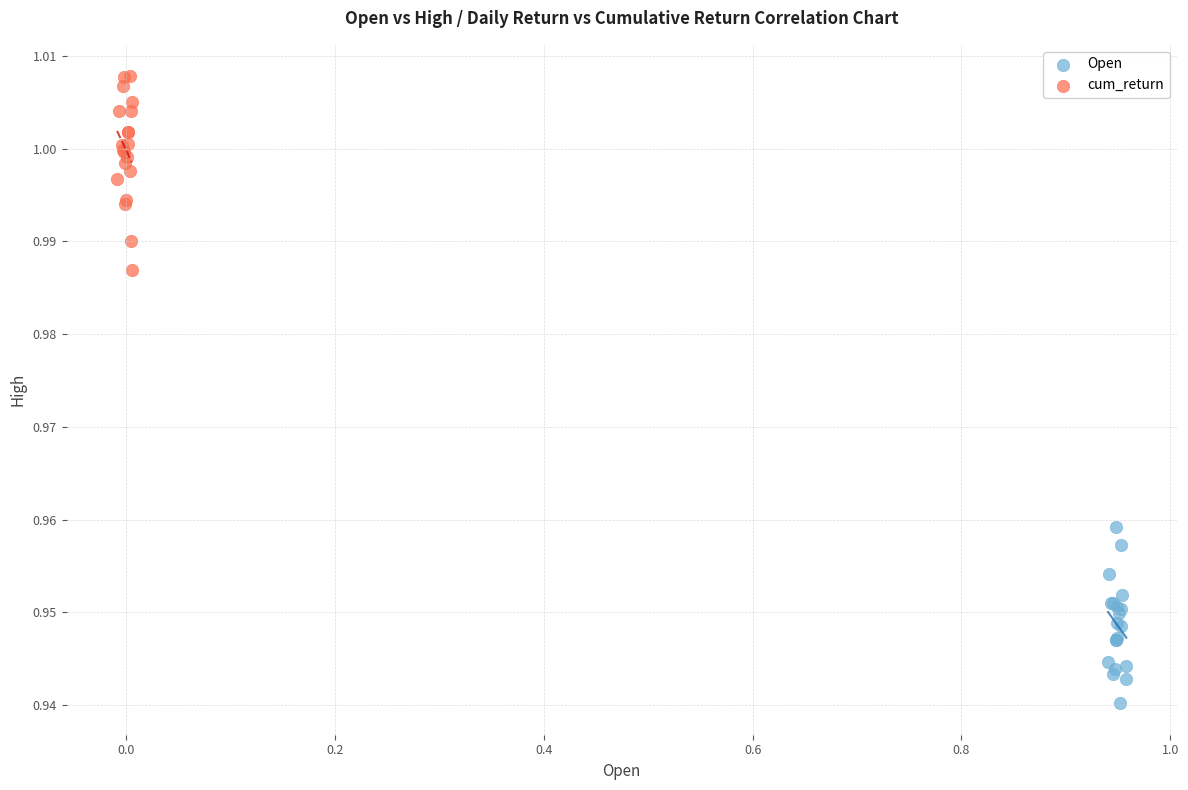

Which series contains the highest Y value?

cum_return